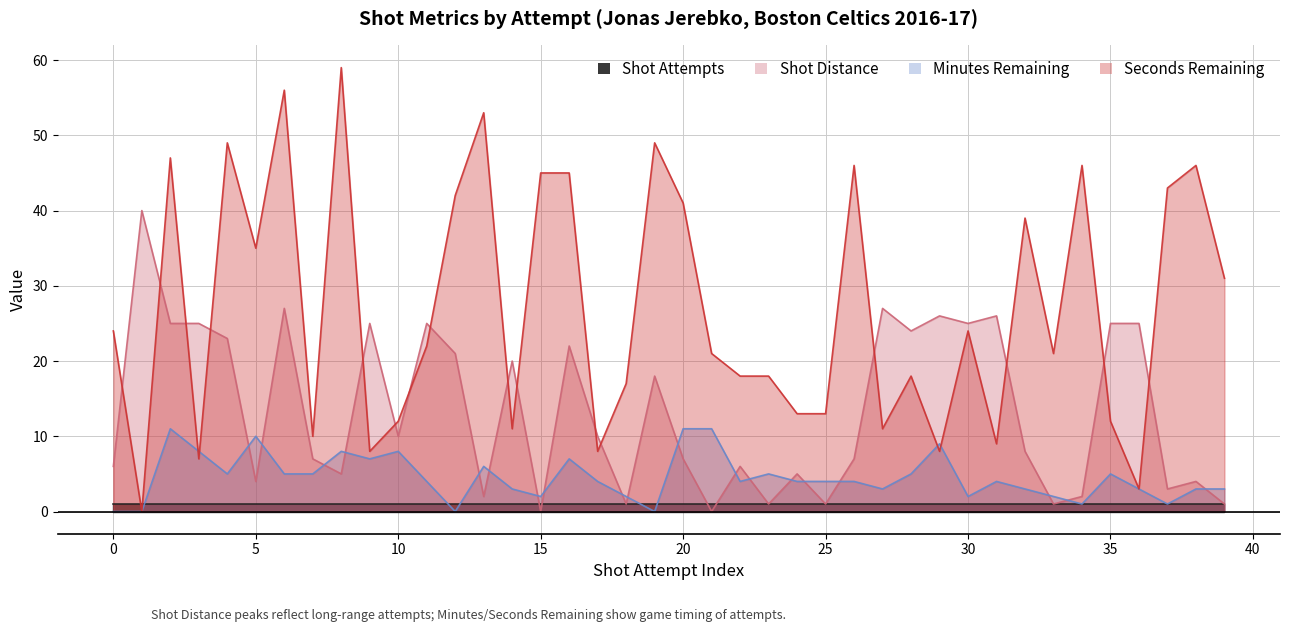

At which label does Shot Distance first exceed 10?

1